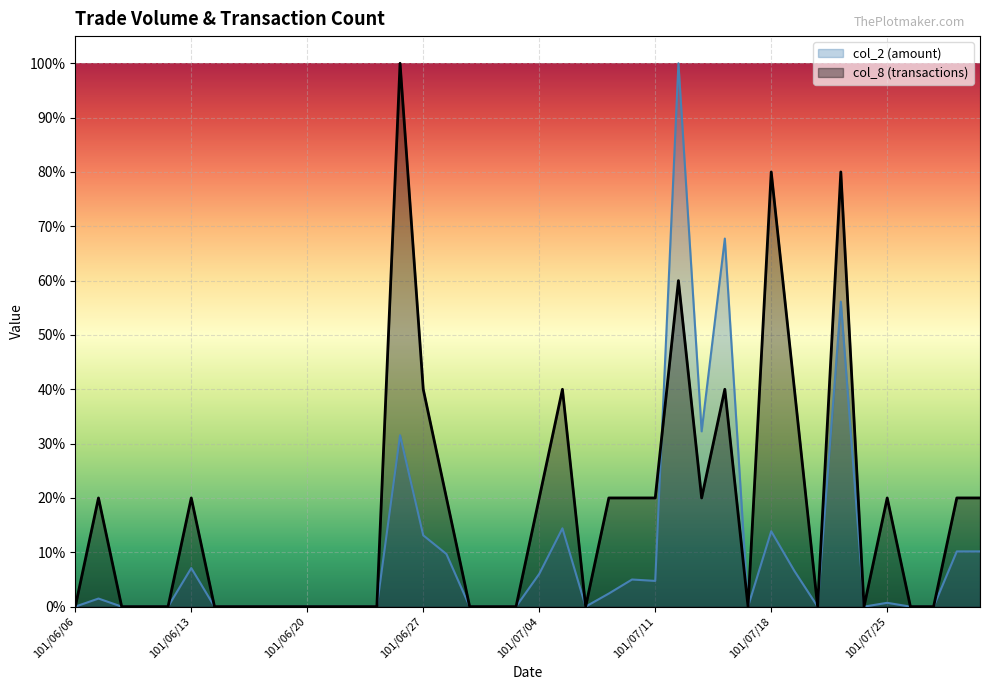

What are all the series names shown in the legend?

col_2 (amount), col_8 (transactions)